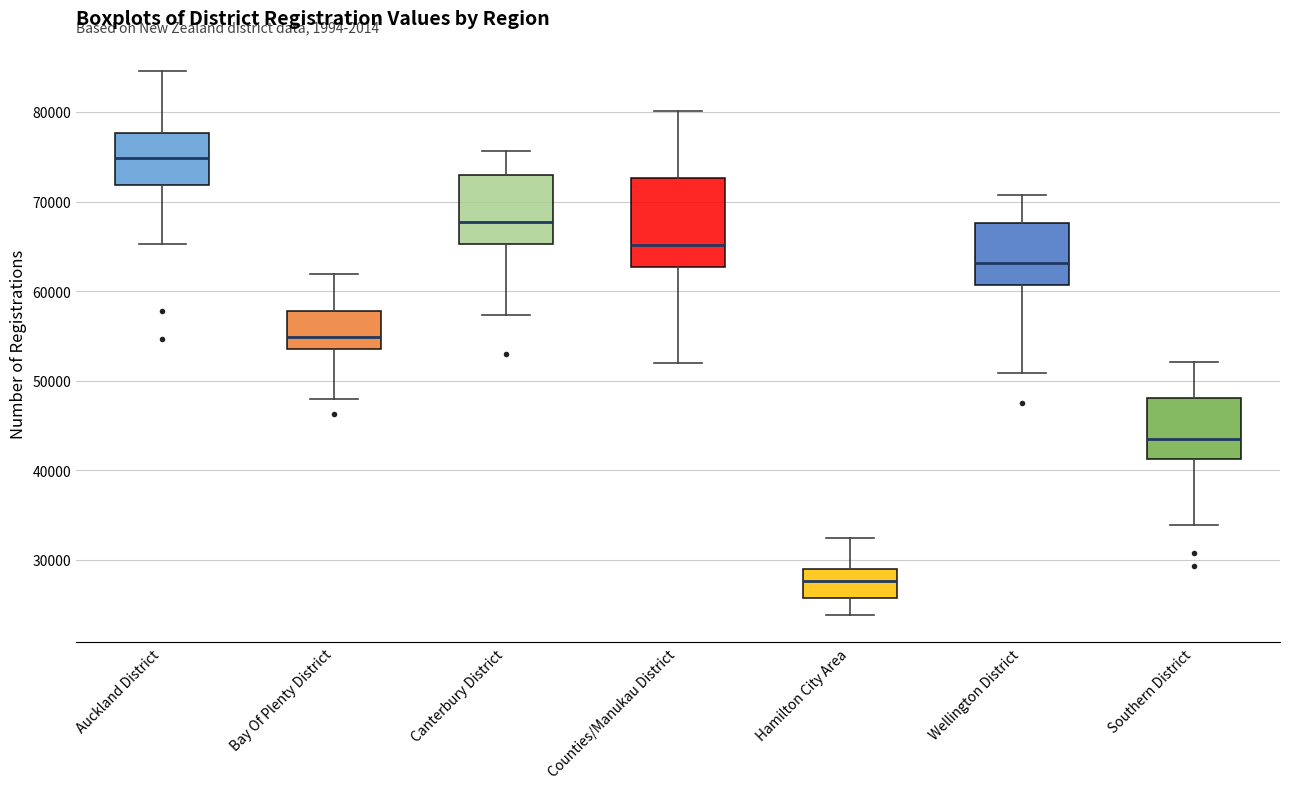

Which box's median line is the lowest?

Hamilton City Area